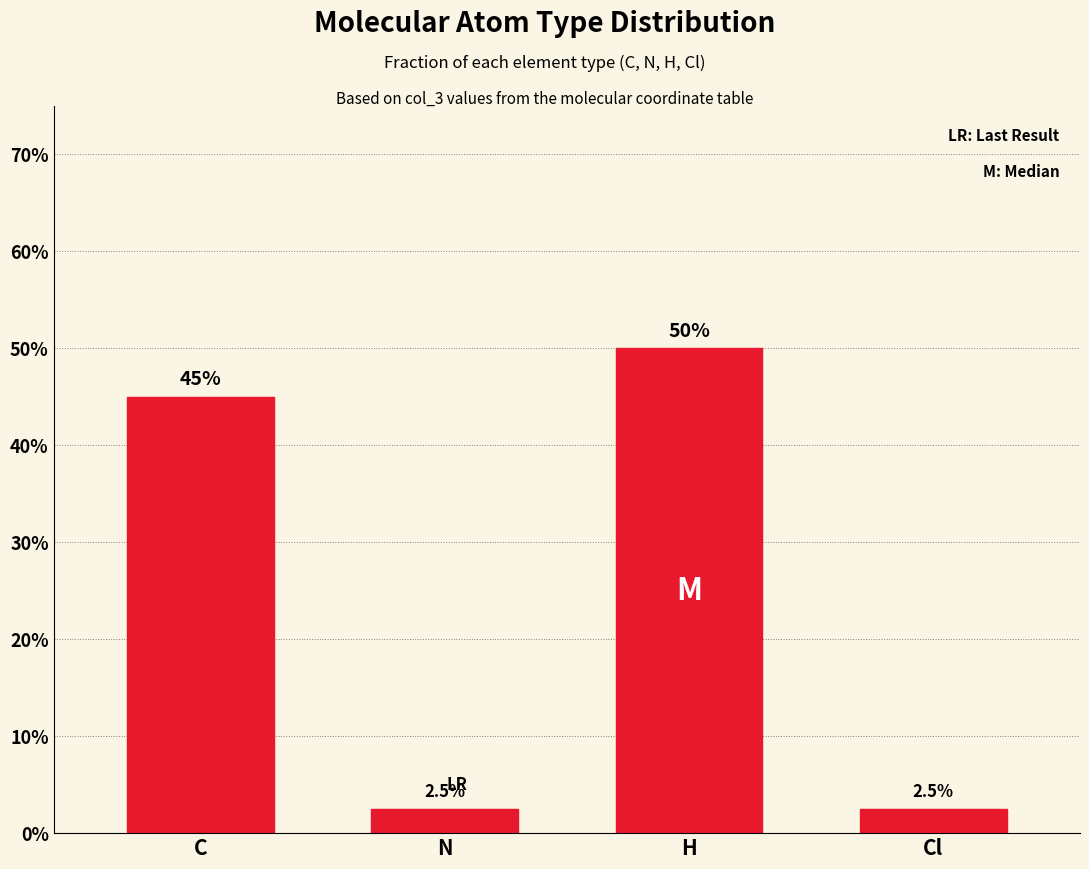

What is the smallest value displayed?

2.5